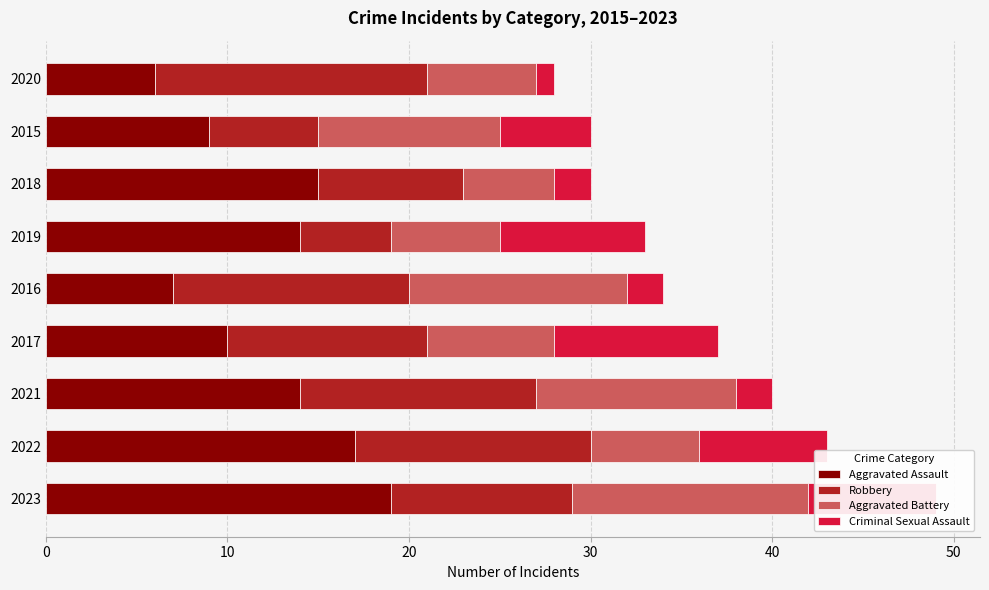

What value does the Aggravated Assault series have at 2016?

7